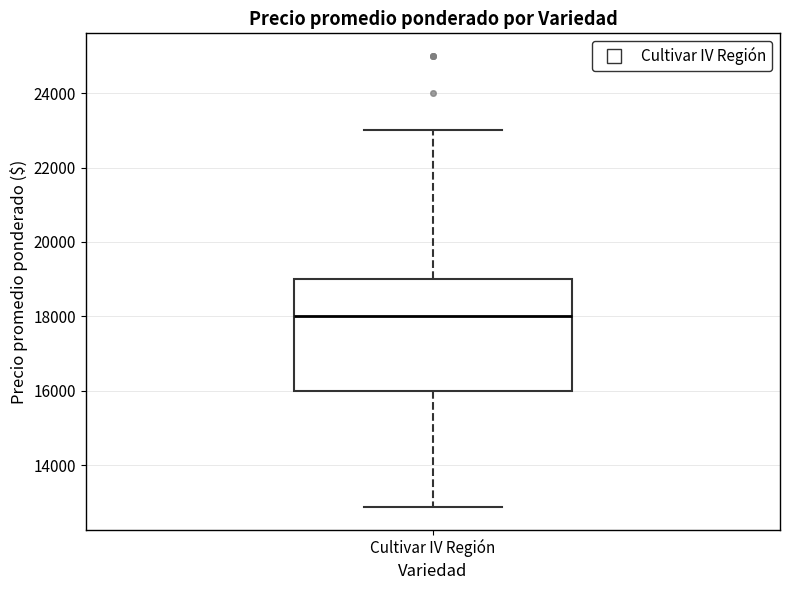

Transcribe this box plot: give where the median line is, the range the box spans, and where the two whiskers end, as read against the y-axis. The values are not printed on the chart, so give them approximately, as read against the axis.

median 18000, box 16000 to 19000, whiskers 12800 to 23000